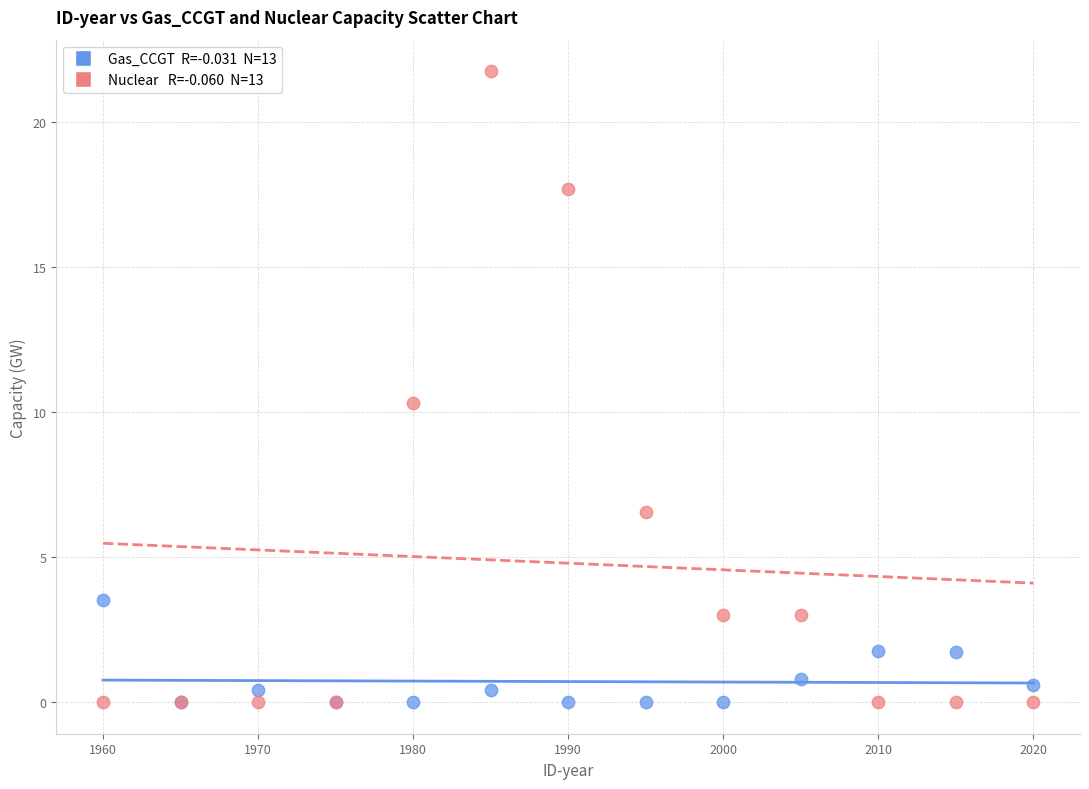

Across all series, what Y value is closest to 10?

10.3